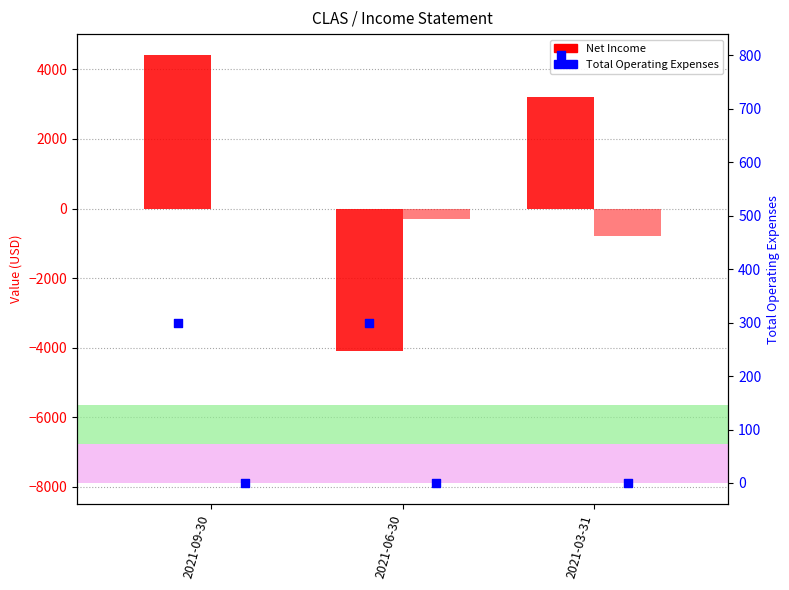

Which series reaches the minimum Y coordinate?

Net Income